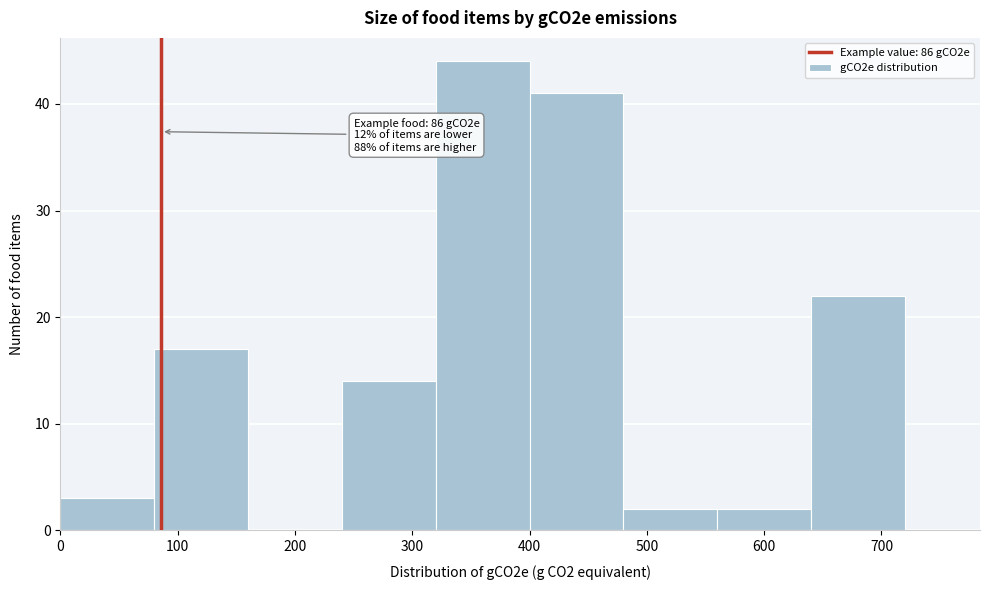

Over which range of the x-axis is the bar tallest?

320 to 400